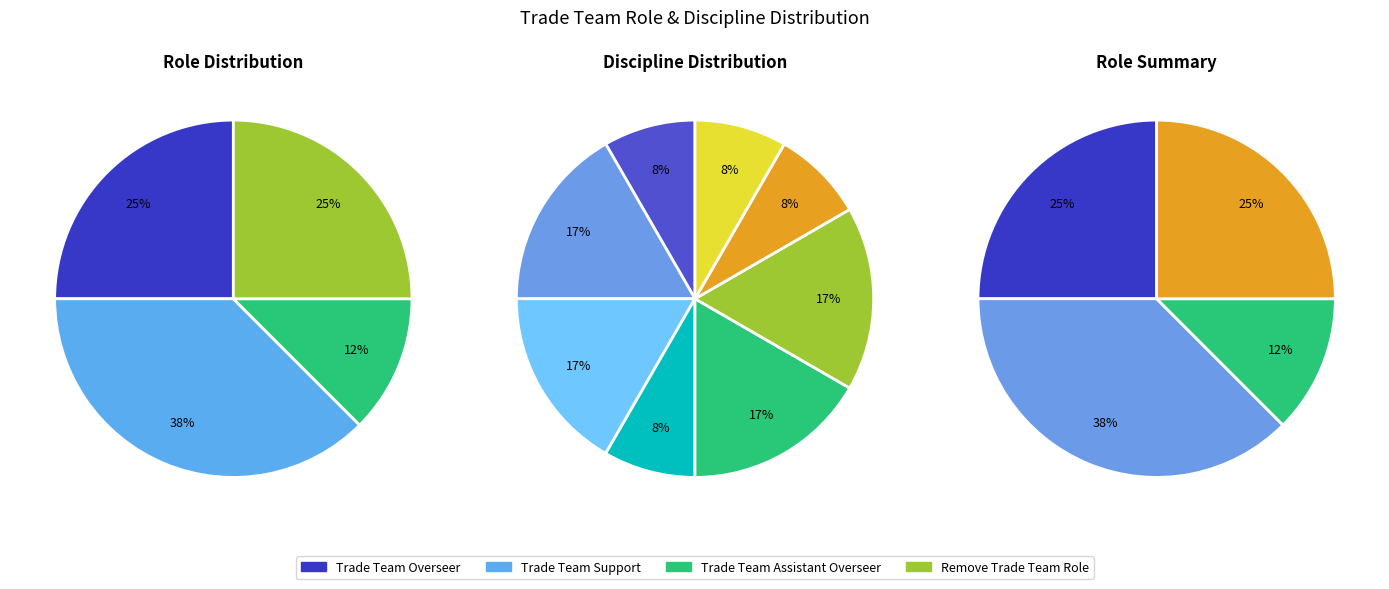

What percentage is the Trade Team Assistant Overseer slice, to the nearest percent?

12%